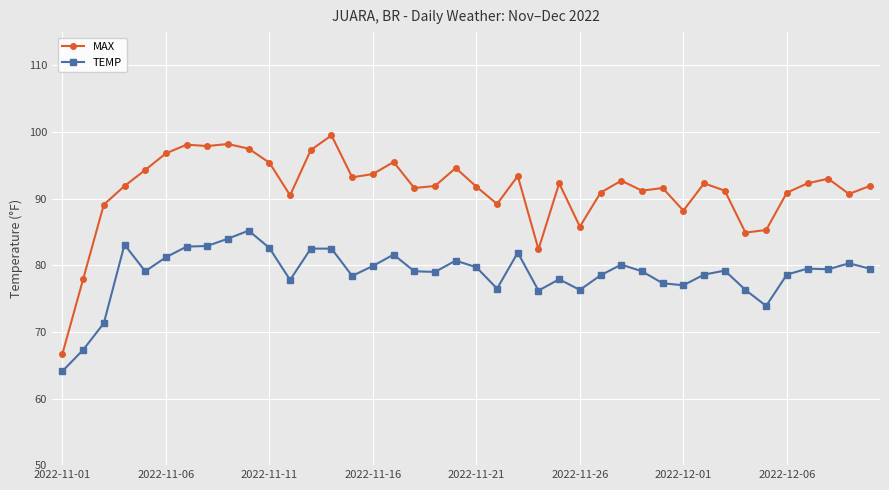

What is the value of the TEMP point at the 13th from the left?

82.5